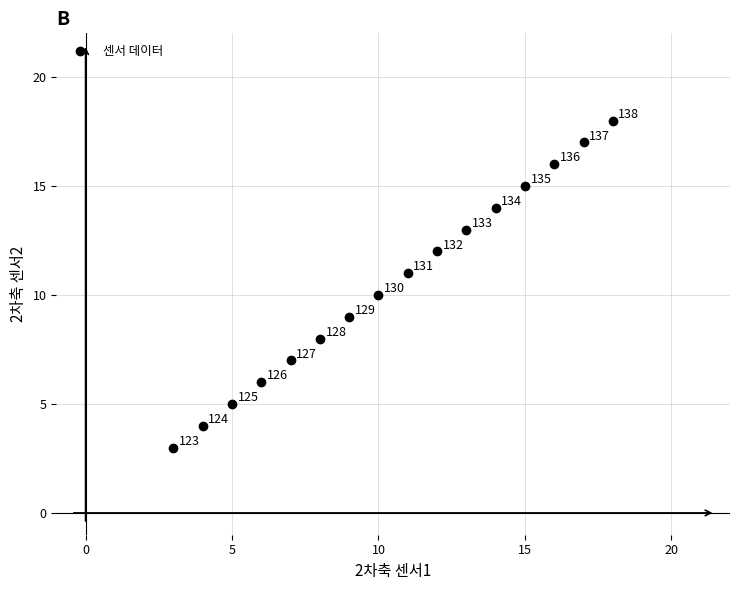

What is the range of X values (max minus min)?

15